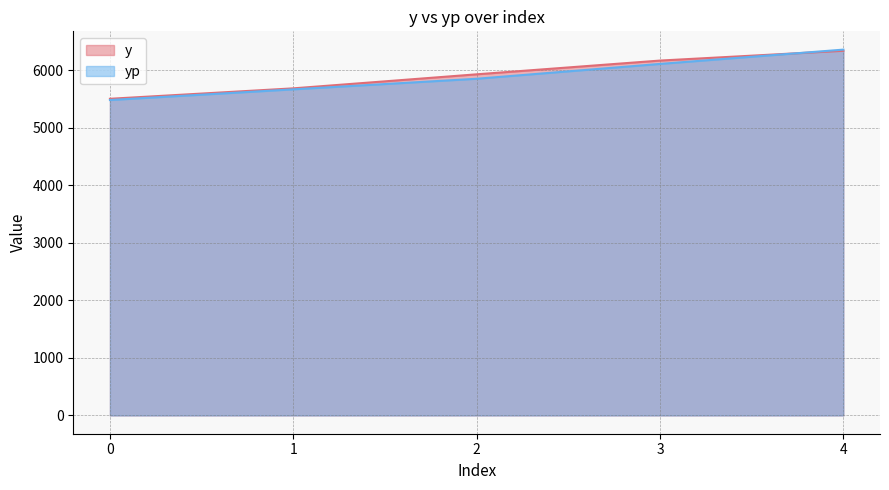

Which series has the largest total across all categories?

y